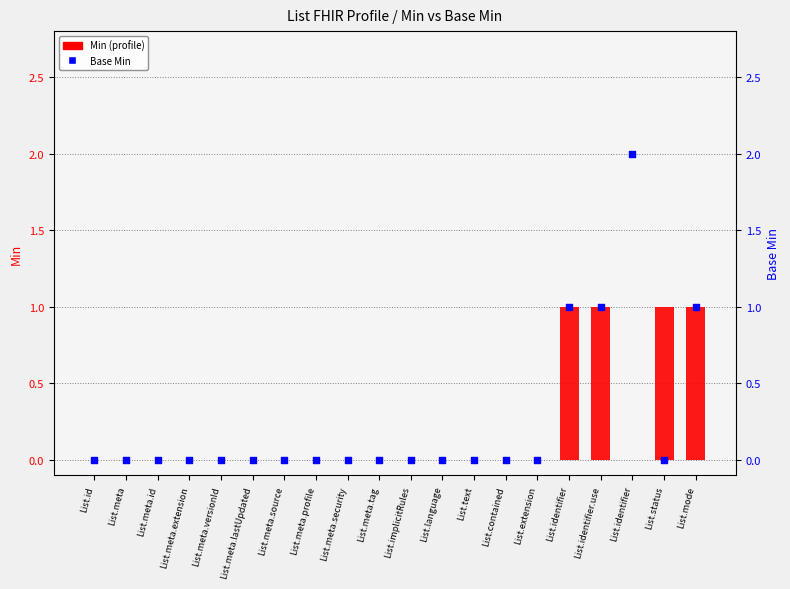

At how many categories does at least one series exceed 1?

1